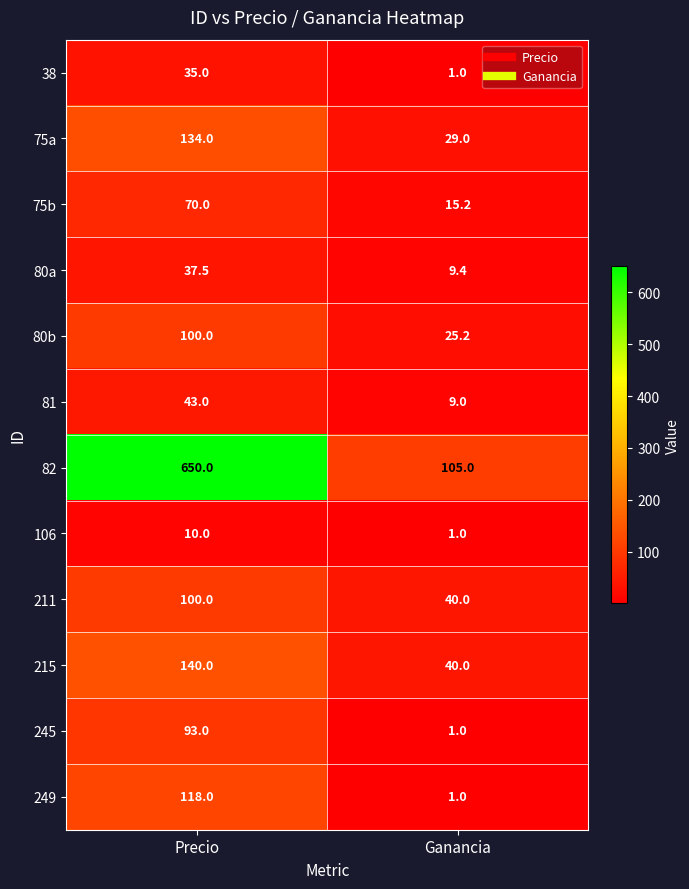

At which label does 75a reach its minimum?

Ganancia